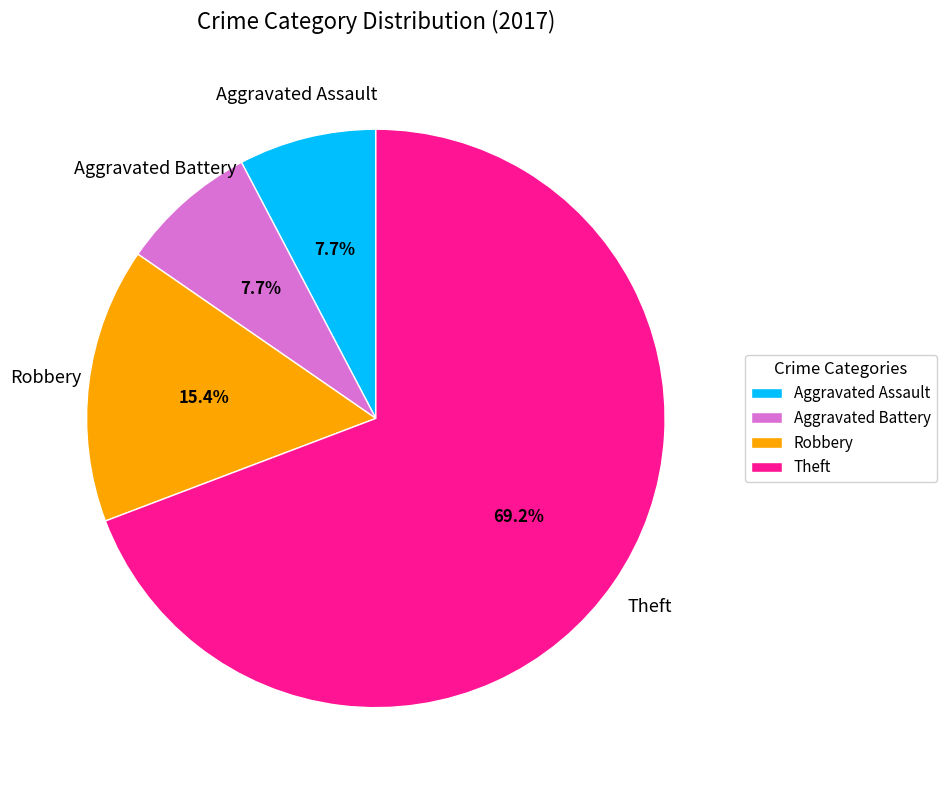

To the nearest percent, what percentage of the pie is Theft?

69%